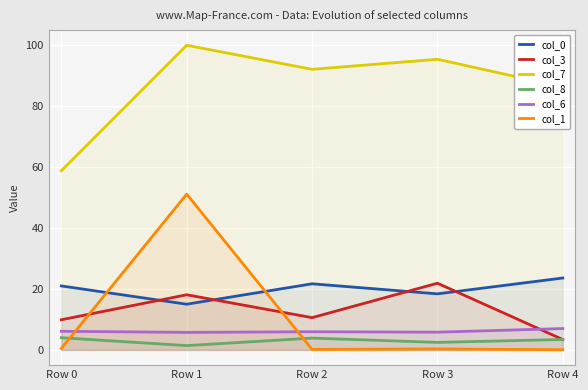

Between which two adjacent categories do col_1 and col_6 first intersect?

Row 0 and Row 1